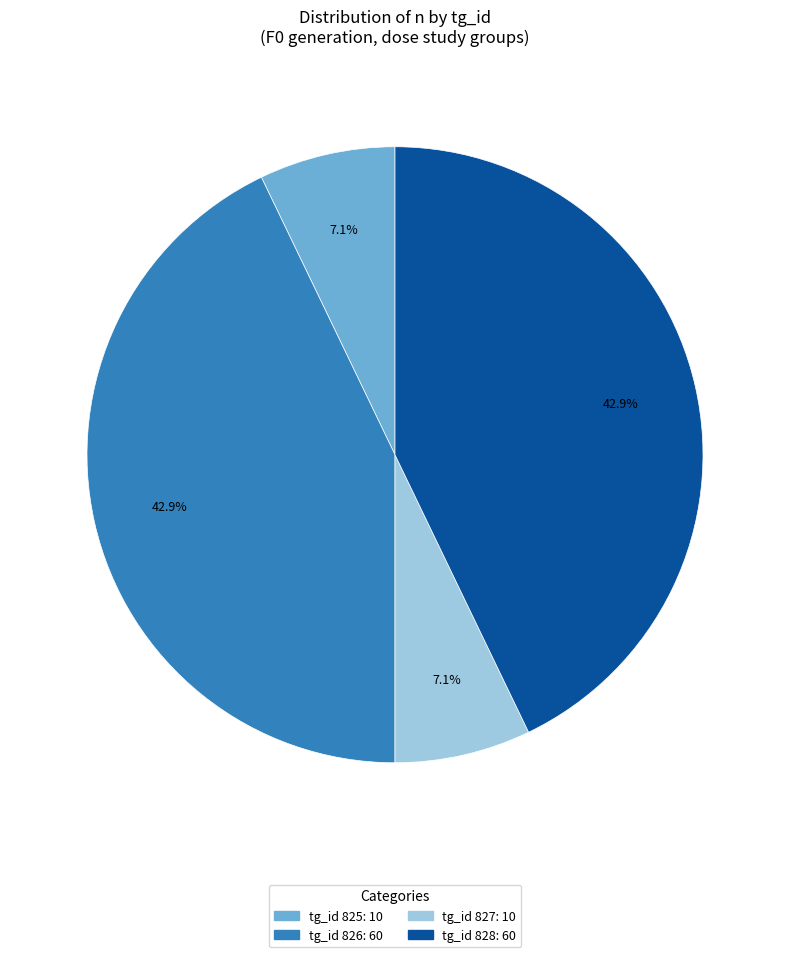

Is there a majority slice in this chart?

No